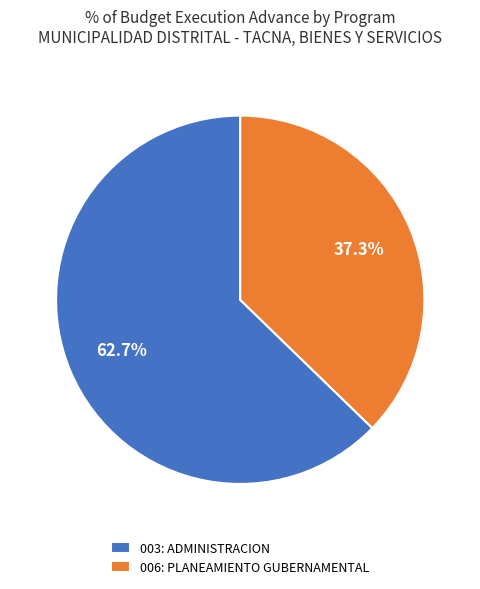

The 003: ADMINISTRACION slice represents 63% of the pie. True or false?

True